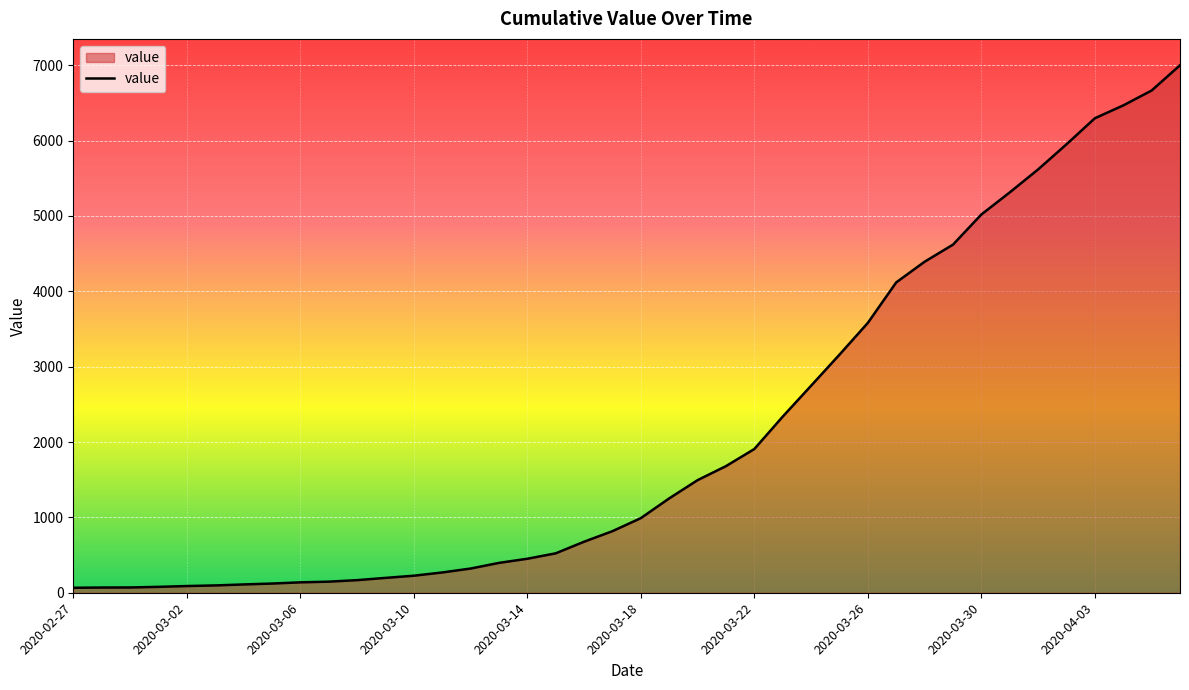

What is the difference between the maximum and minimum values?

6933